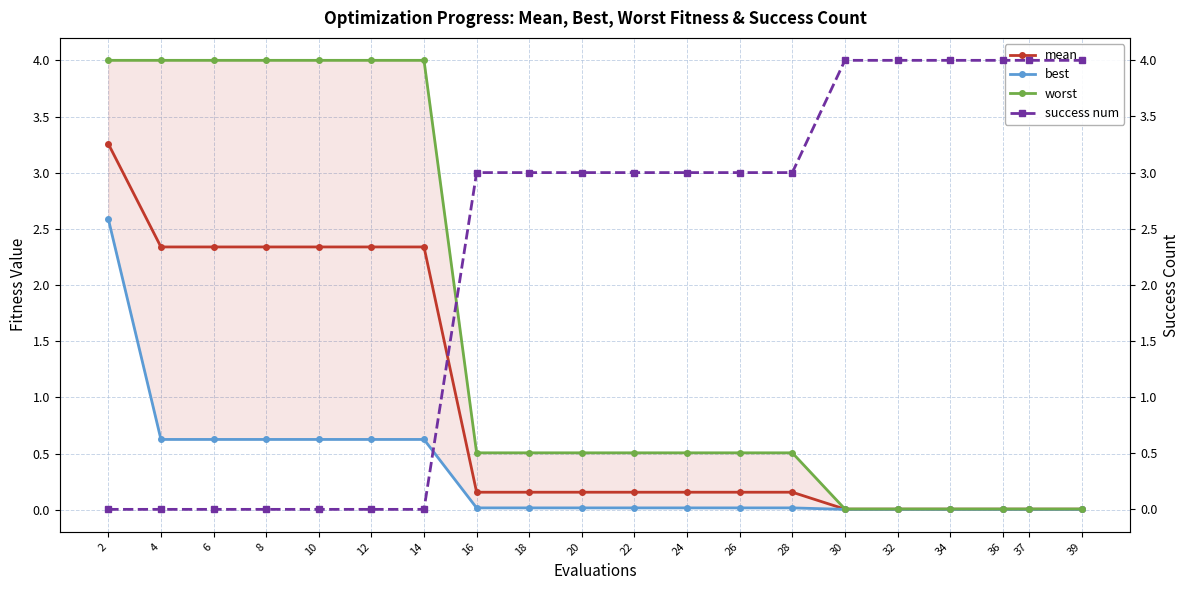

At 10, list the series in order from largest to smallest.

worst, mean, best, success num